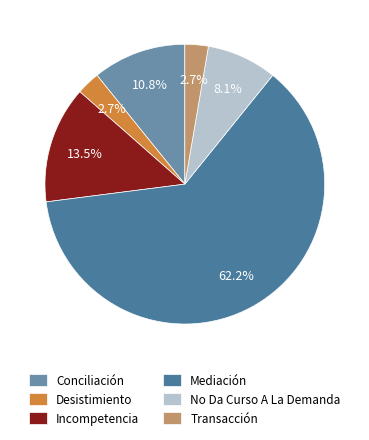

What is the change in value from Mediación to No Da Curso A La Demanda?

-20